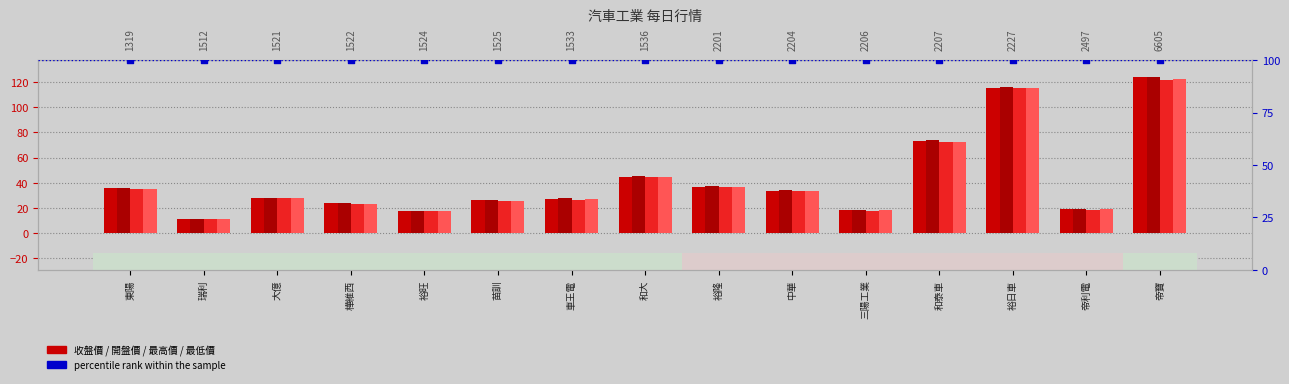

Is the value of 最高價 at 樺維西 greater than the value of 最低價 at 裕隆?

No